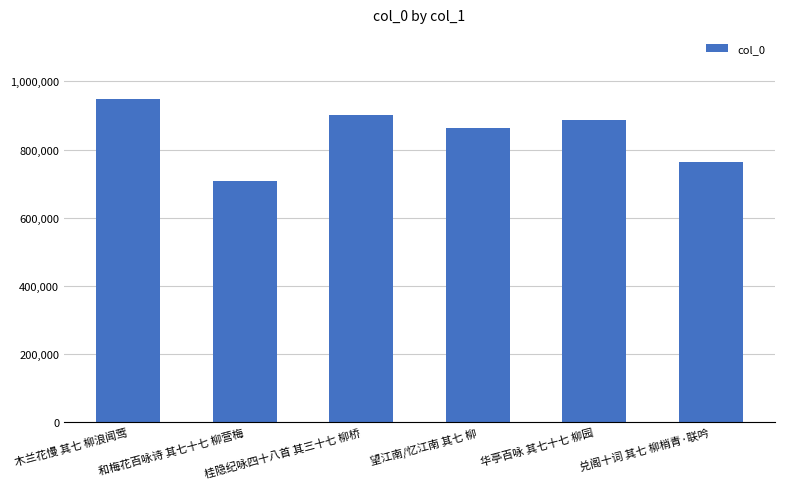

Which category has the highest value across all series?

木兰花慢 其七 柳浪闻莺